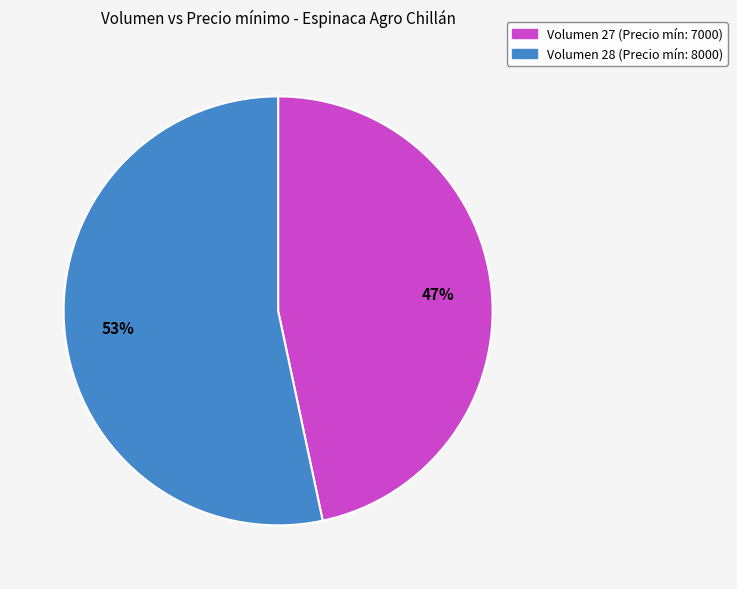

To the nearest percent, what is the average slice percentage?

50%